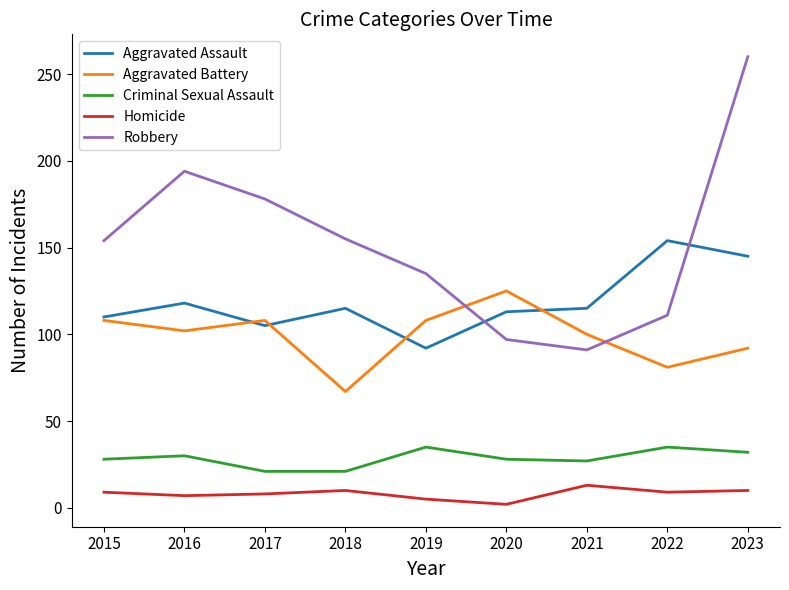

What is the lowest value of the Aggravated Battery series?

67